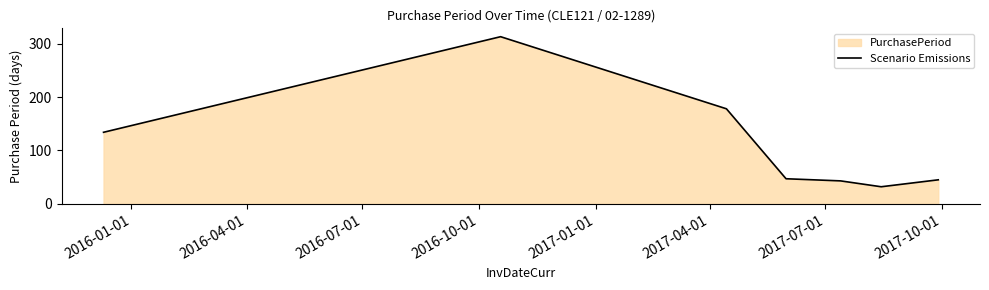

True or false: there are more than 2 points higher than both neighbors.

False